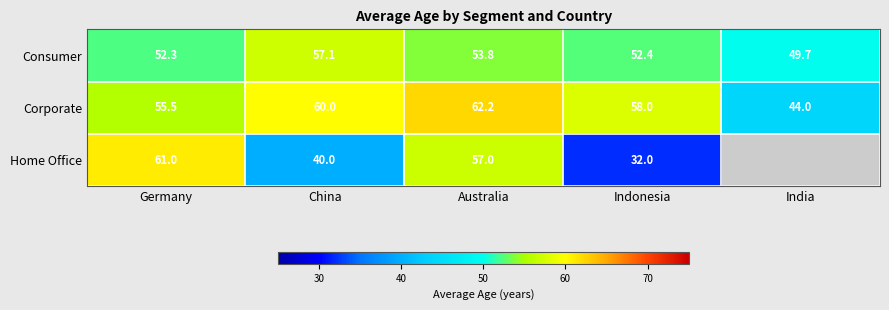

Where is Consumer nearest to the value 53?

Indonesia